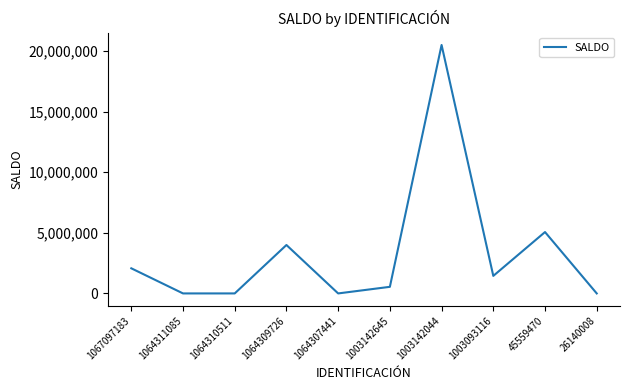

Between 1067097183 and 1003093116, which is larger?

1067097183